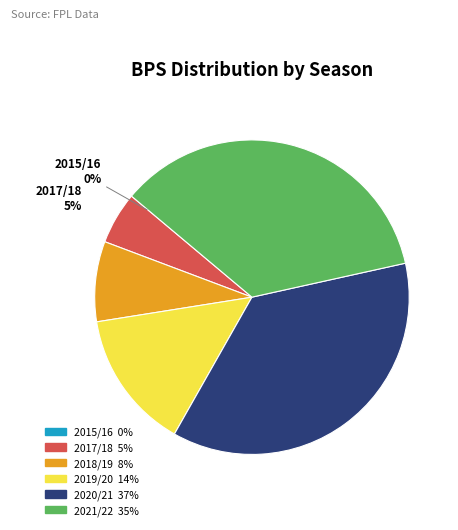

The 2017/18 slice represents 5% of the pie. True or false?

True